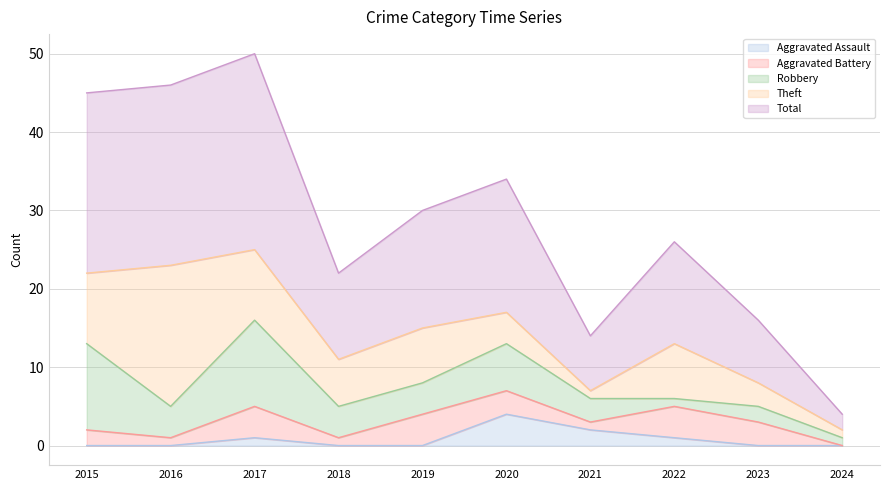

What is the total value across all series at 2016?

46